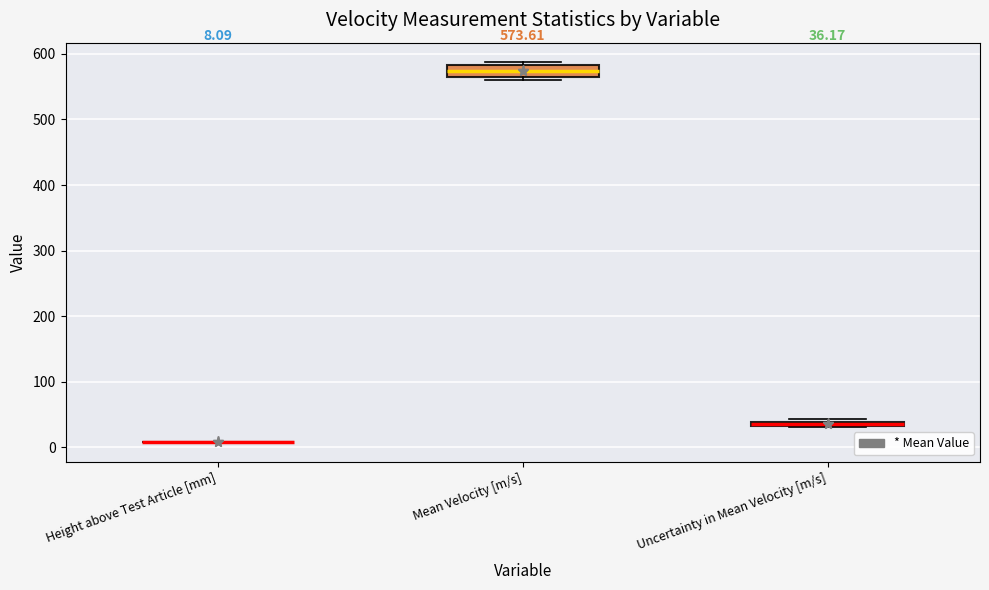

Comparing the boxes themselves (not the whiskers), which one is the tallest?

Mean Velocity [m/s]